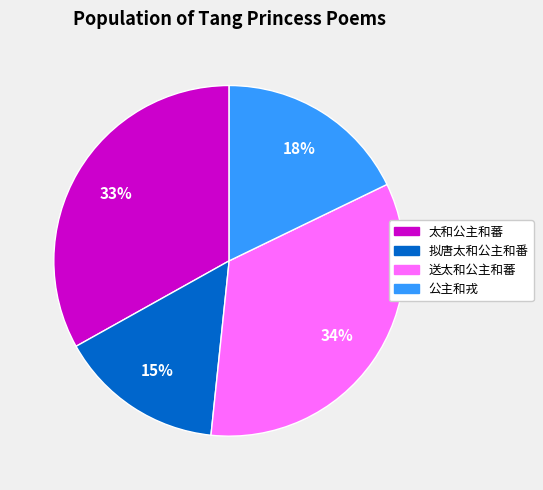

Which slice is the smallest?

拟唐太和公主和番